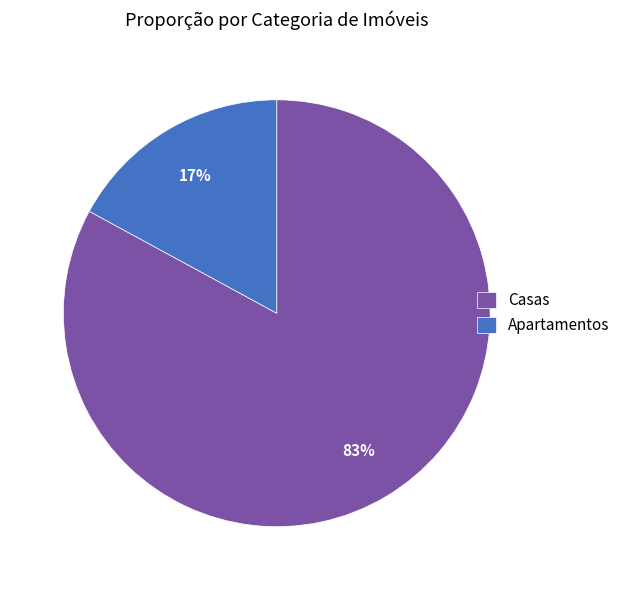

To the nearest percent, what is the difference between the Casas and Apartamentos slice percentages?

66%